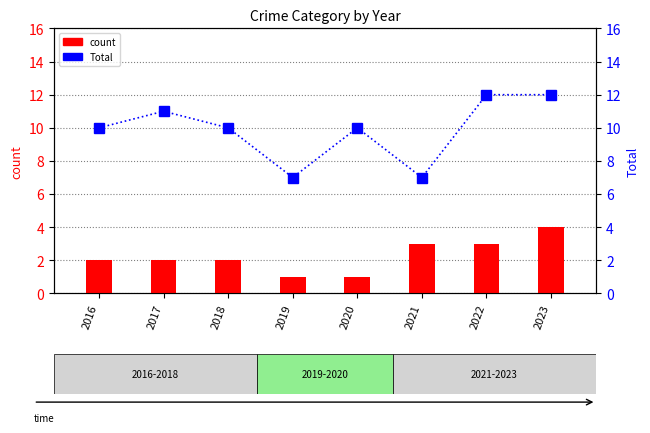

What is the total value across all series at 2021?

10